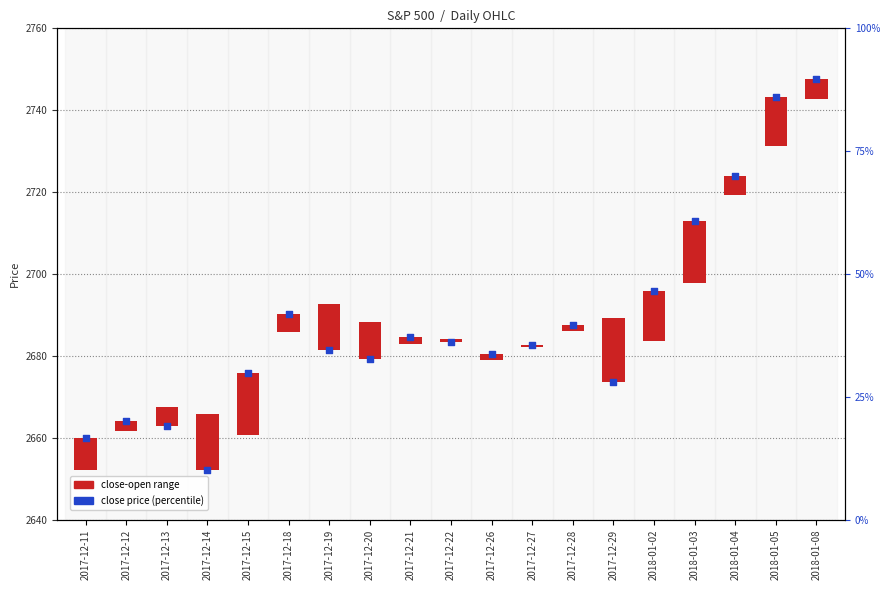

What is the total value across all series at 2017-12-21?

2686.1